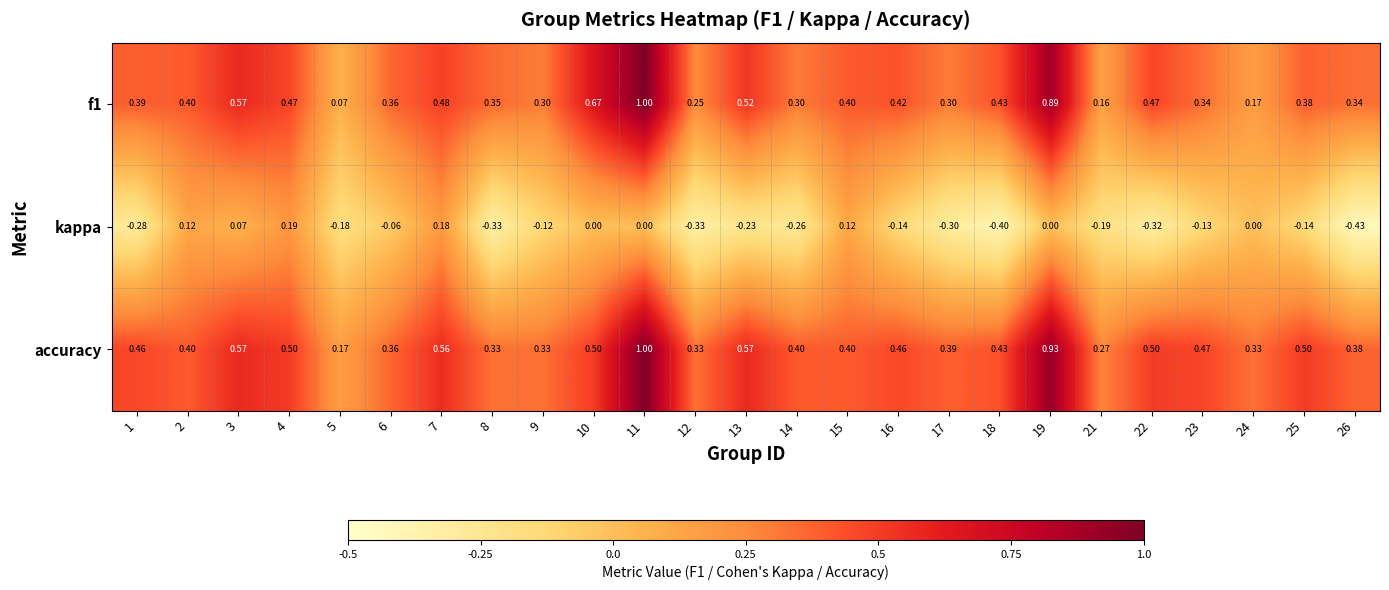

Between 8 and 16, which series saw the biggest shift?

kappa